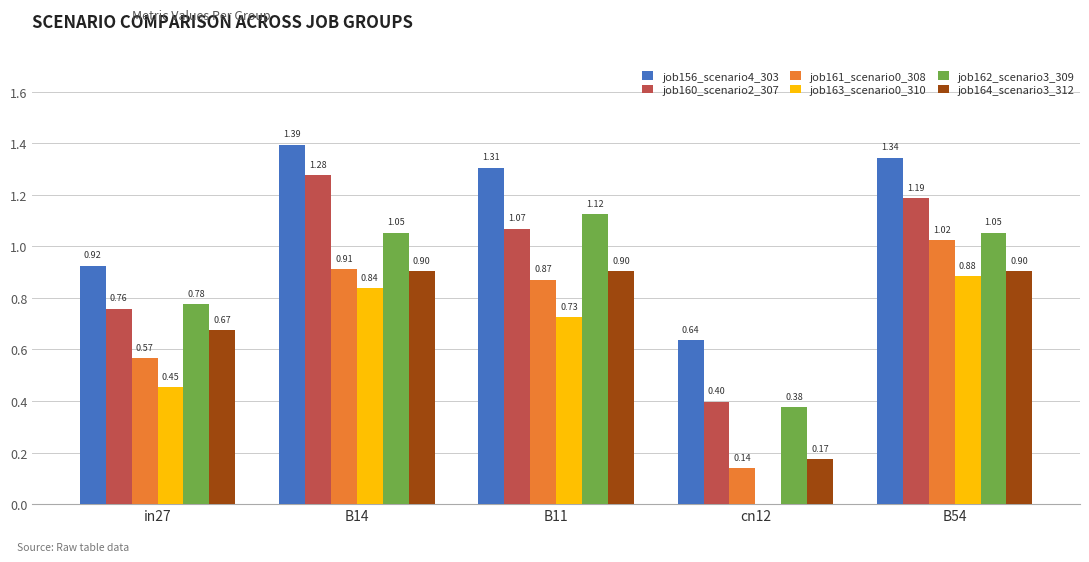

What is the sum of all job162_scenario3_309 values?

4.4